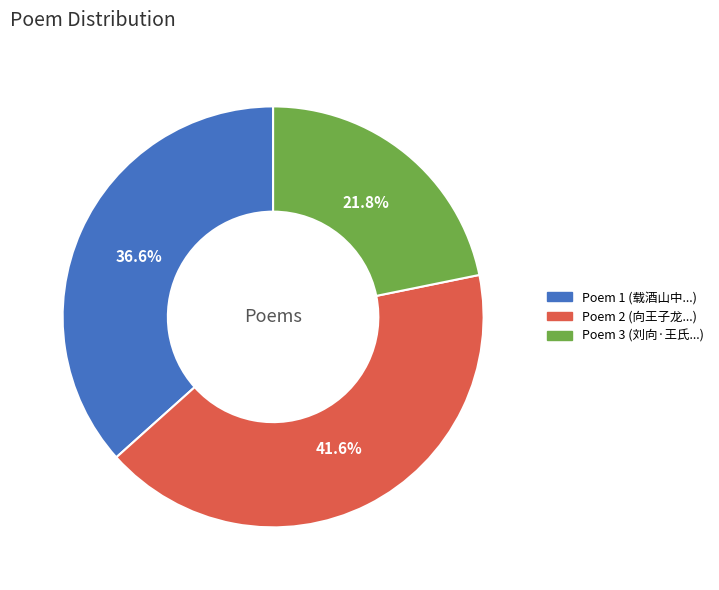

Is there a majority slice in this chart?

No